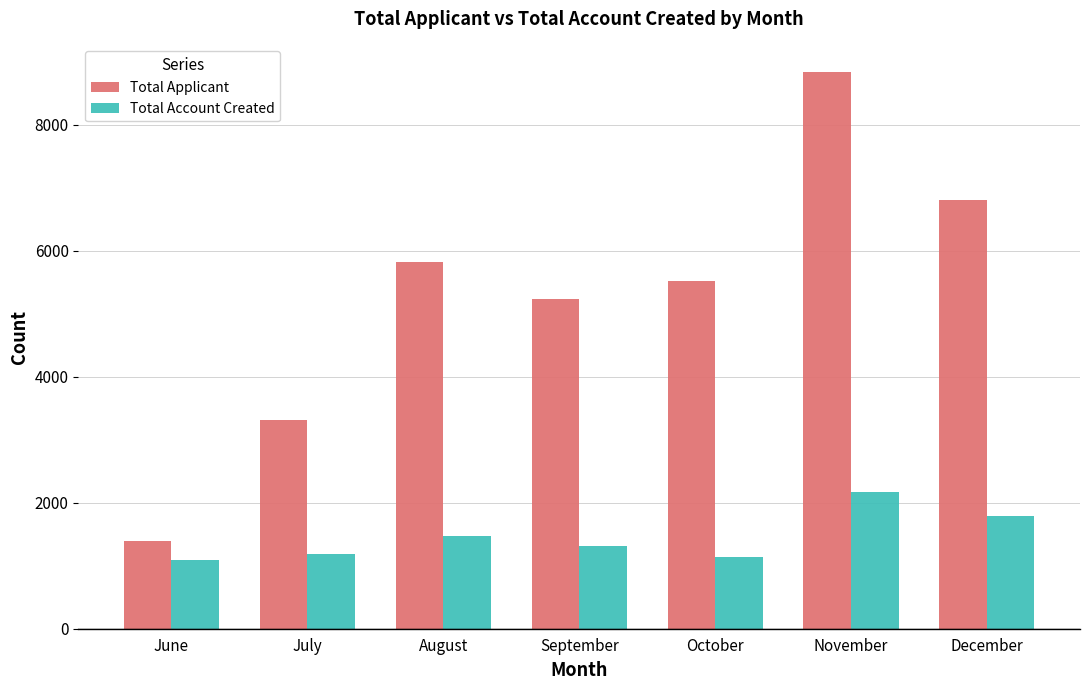

True or false: Total Account Created has a value of 1793 at December.

True